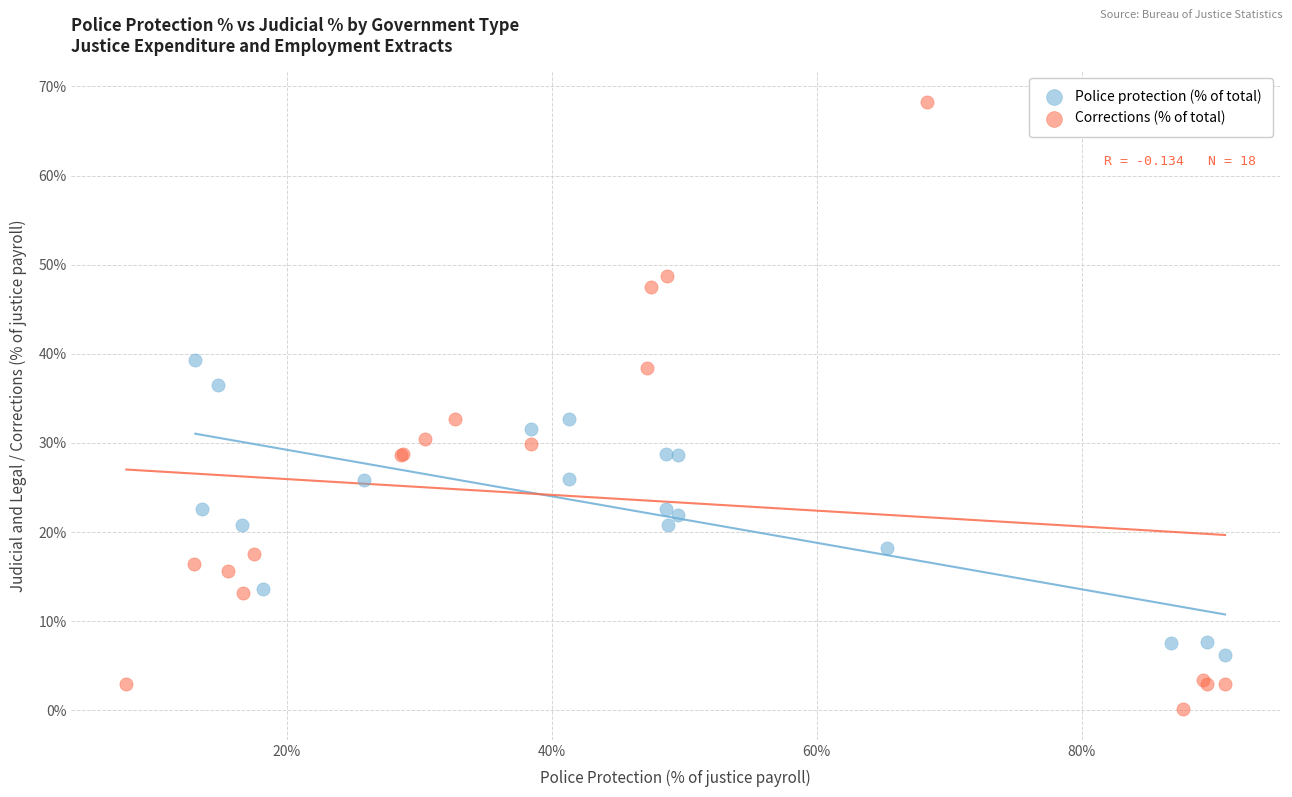

Which series reaches the minimum Y coordinate?

Corrections (% of total)